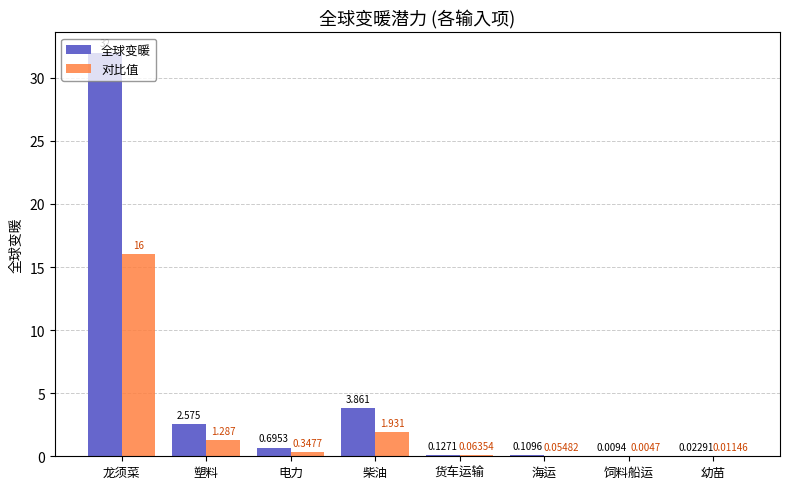

Between 柴油 and 饲料船运, which series saw the biggest shift?

全球变暖